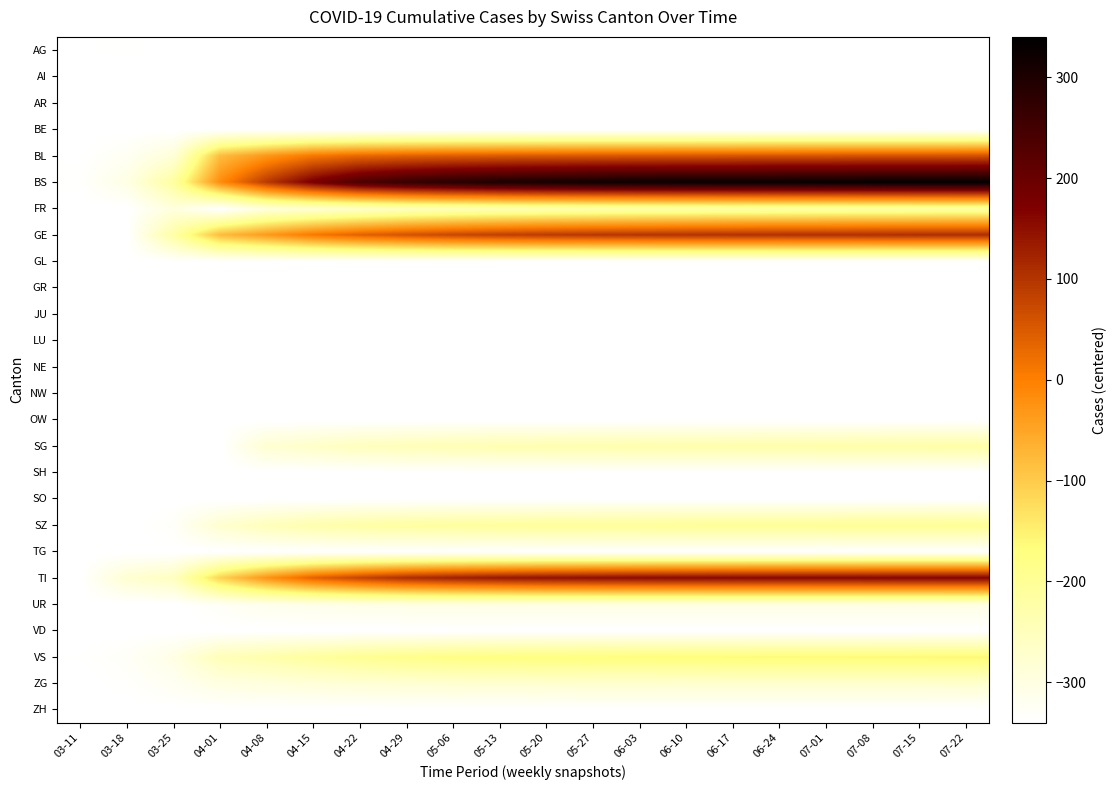

Between 04-15 and 04-22, which series saw the biggest shift?

BS